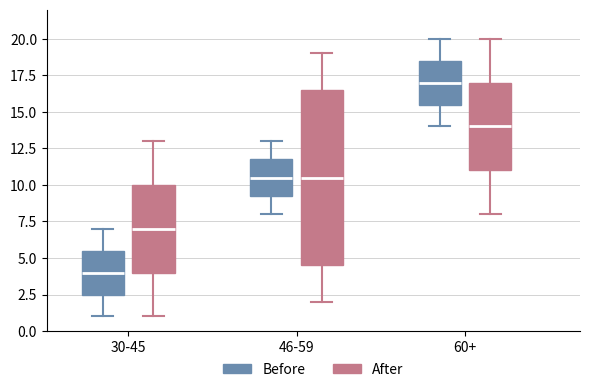

Reading left to right, read every box against the y-axis: the position of its median line, the range the box covers, and the ends of its whiskers. The values are not printed on the chart, so give them approximately, as read against the axis.

30-45 (Before): median 4.0, box 2.5 to 5.5, whiskers 1.0 to 7.0
30-45 (After): median 7.0, box 4.0 to 10.0, whiskers 1.0 to 13.0
46-59 (Before): median 10.5, box 9.5 to 12.0, whiskers 8.0 to 13.0
46-59 (After): median 10.5, box 4.5 to 16.5, whiskers 2.0 to 19.0
60+ (Before): median 17.0, box 15.5 to 18.5, whiskers 14.0 to 20.0
60+ (After): median 14.0, box 11.0 to 17.0, whiskers 8.0 to 20.0